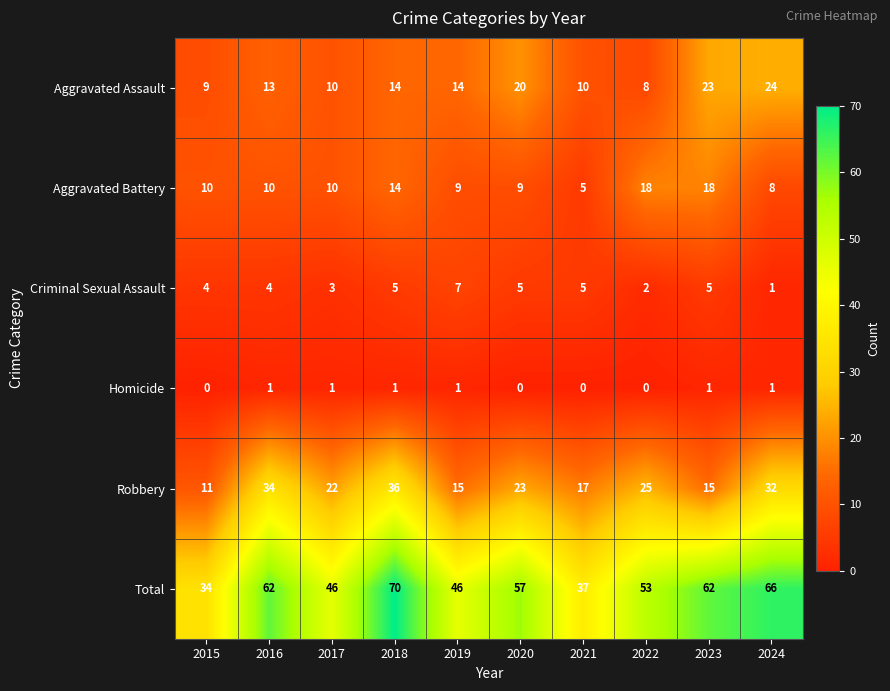

At how many categories does at least one series exceed 54?

5